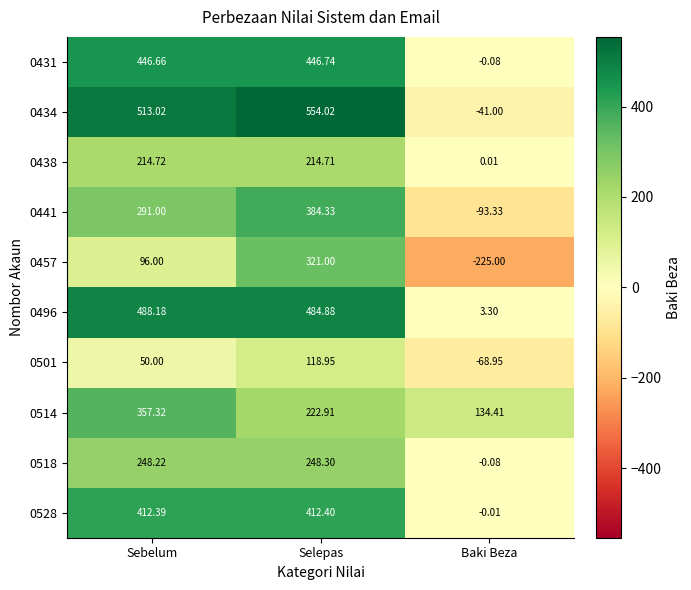

At which category is the sum across all series the highest?

Selepas